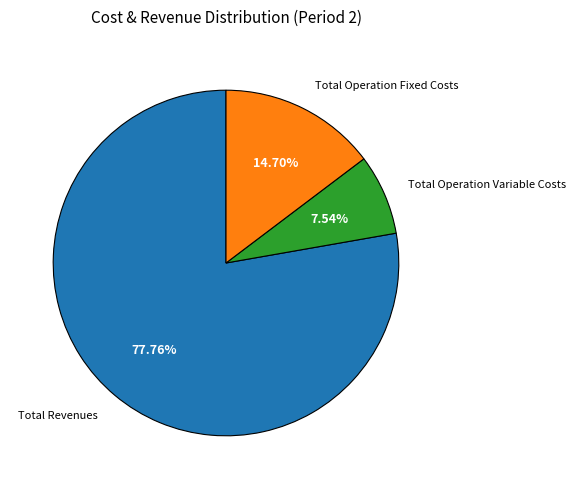

Is there a majority slice in this chart?

Yes